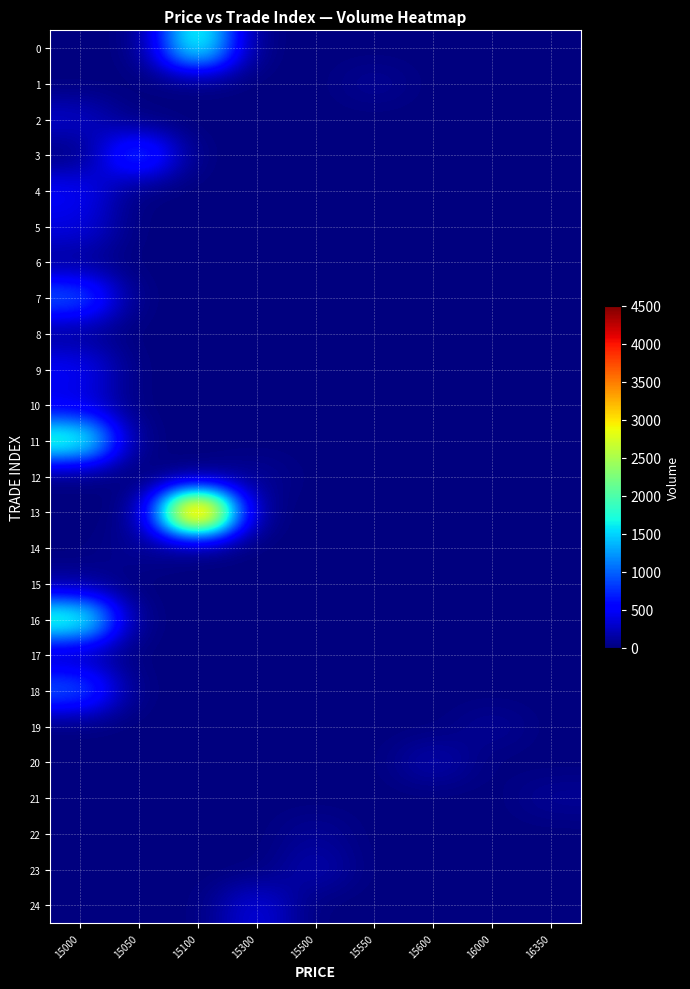

At which category is the sum across all series the highest?

15000